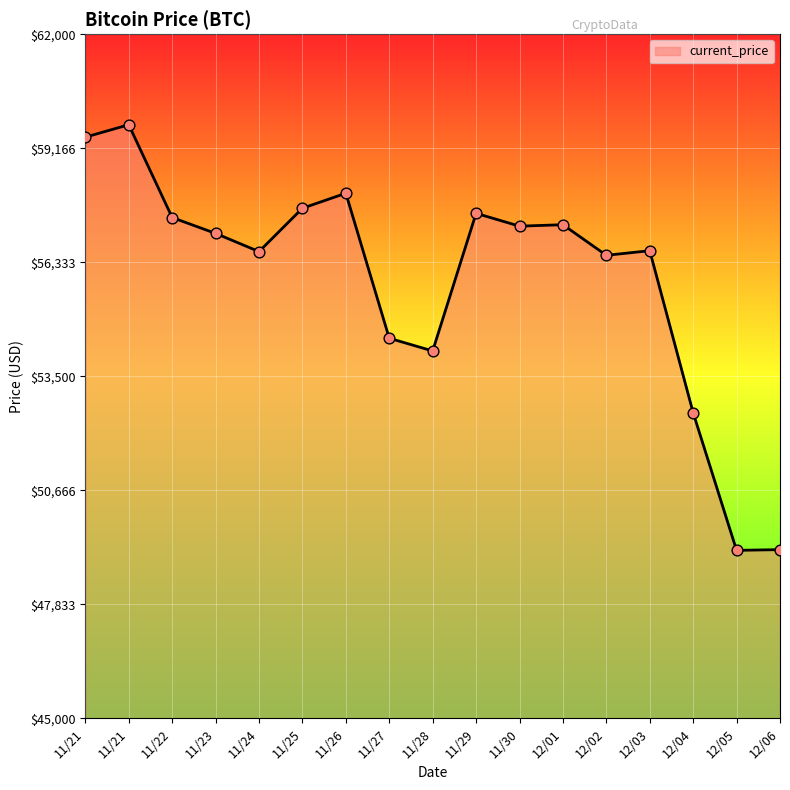

How many lines are shown in the chart?

1